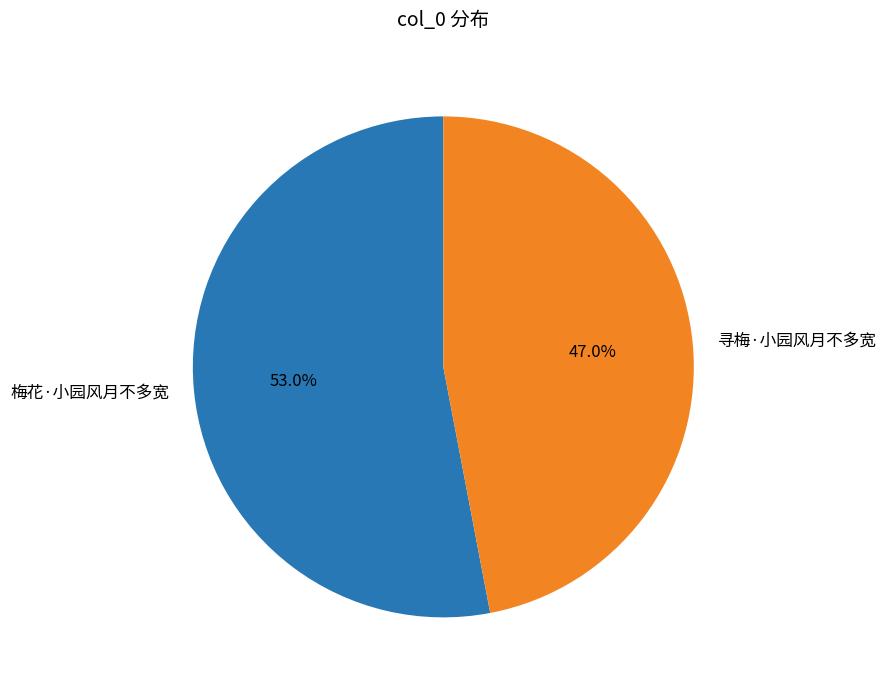

Rank the categories by value from lowest to highest.

寻梅·小园风月不多宽, 梅花·小园风月不多宽